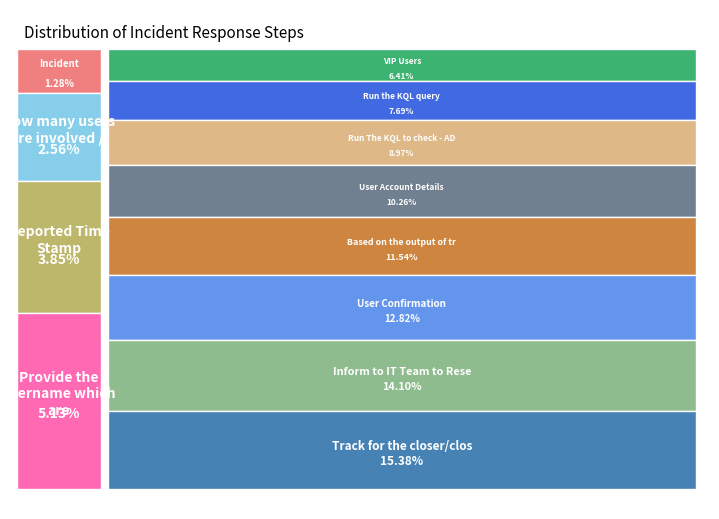

Is there a majority slice in this chart?

No